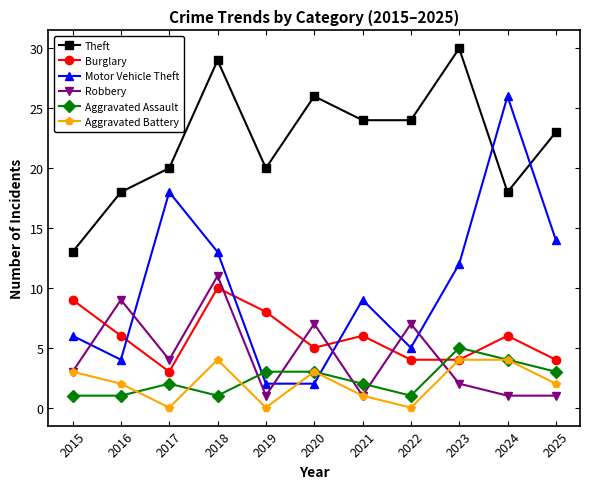

What are all the series names shown in the legend?

Theft, Burglary, Motor Vehicle Theft, Robbery, Aggravated Assault, Aggravated Battery